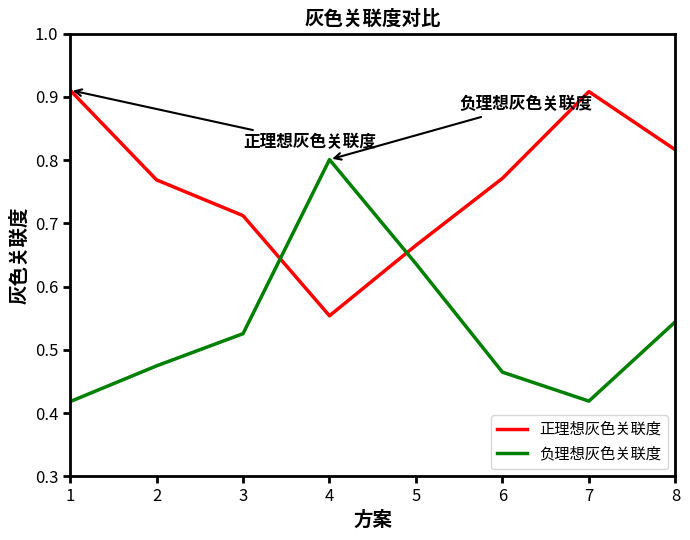

How many lines are shown in the chart?

2